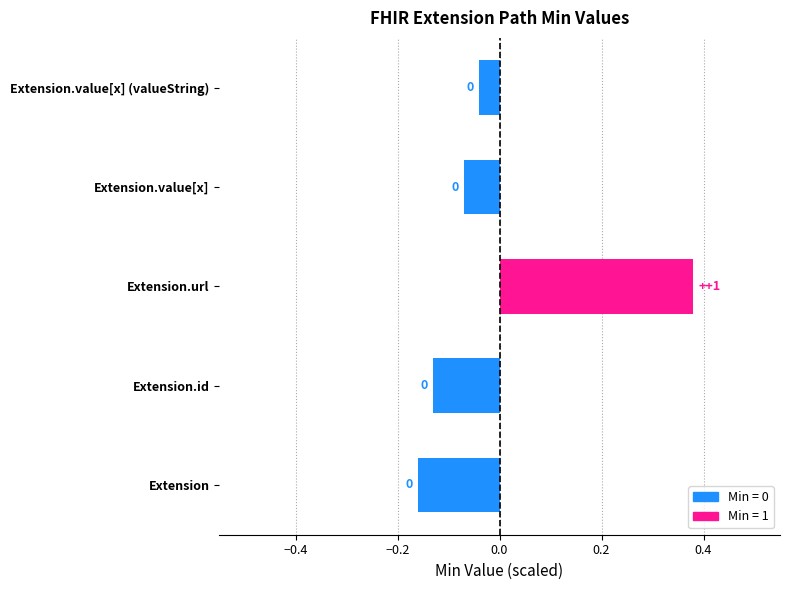

Is it true that the value at Extension.id is -0.0?

False